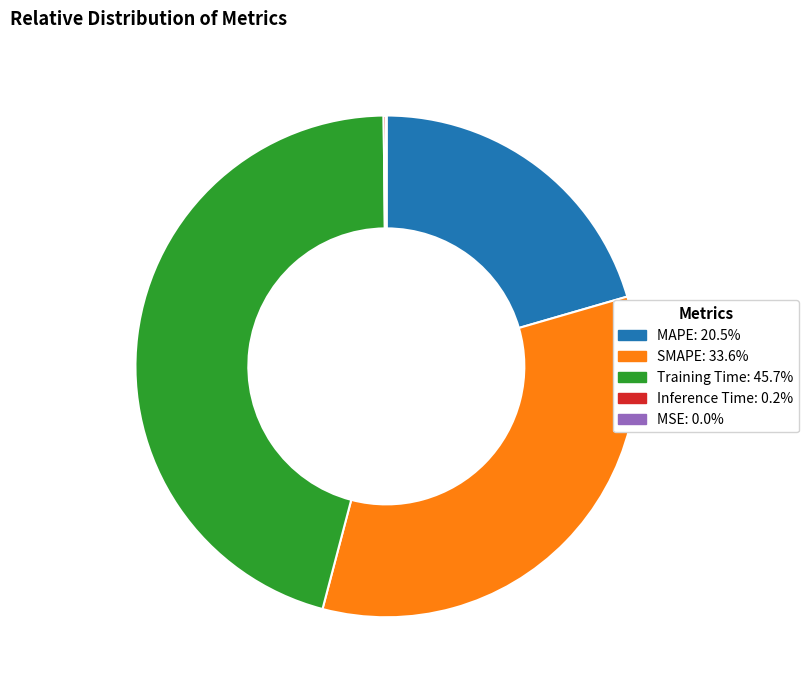

Is the sum of Training Time and SMAPE greater than half?

Yes